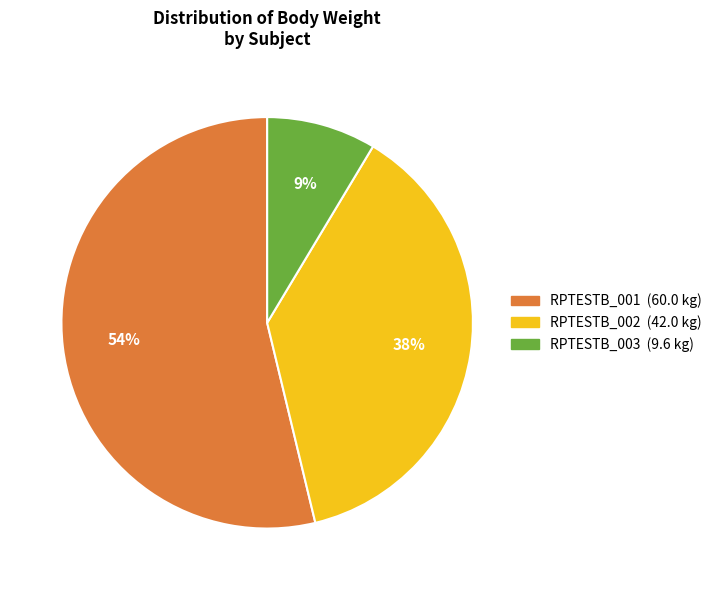

How many segments does this pie chart have?

3